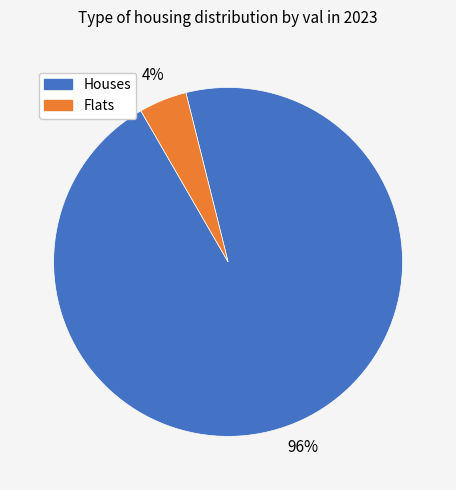

Is there a majority slice in this chart?

Yes